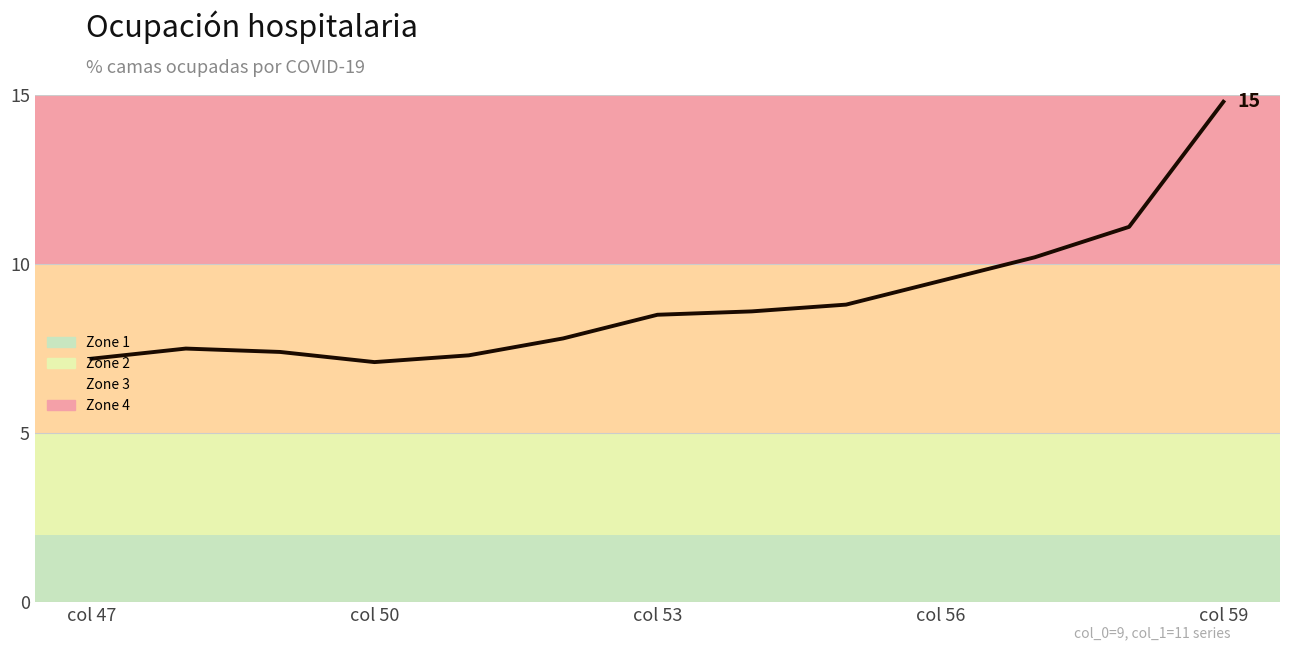

What is the difference between the maximum and minimum values?

7.7